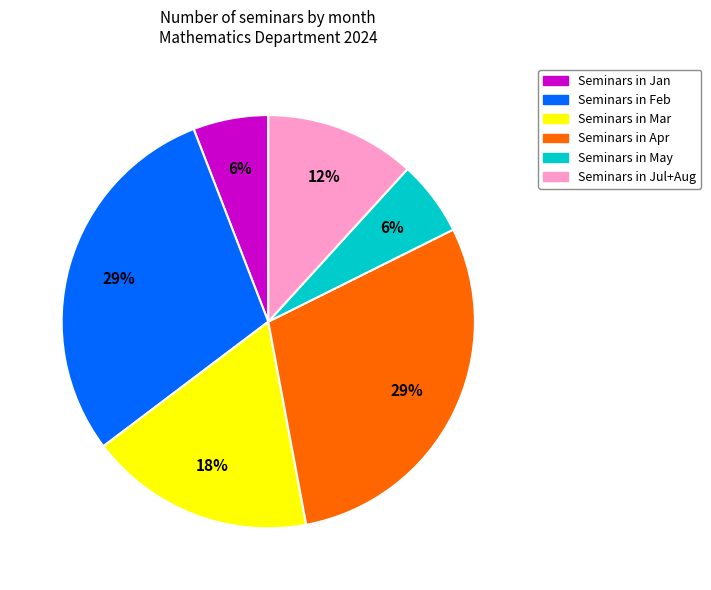

Is there a majority slice in this chart?

No